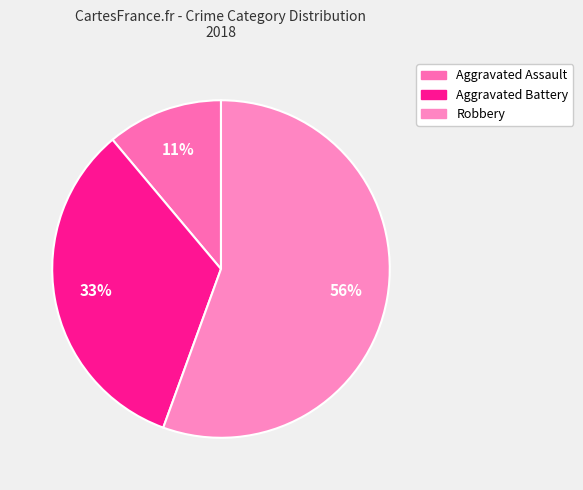

Which category has the biggest portion of the pie?

Robbery